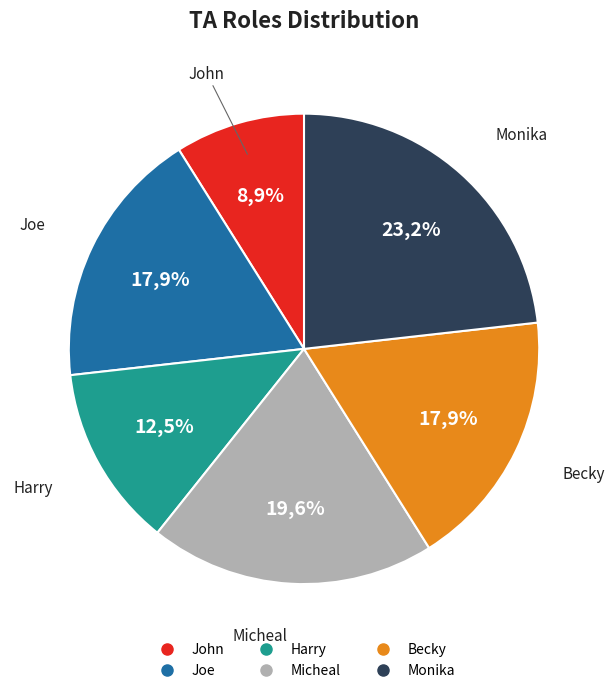

Is it true that Becky is 4% of the pie?

False